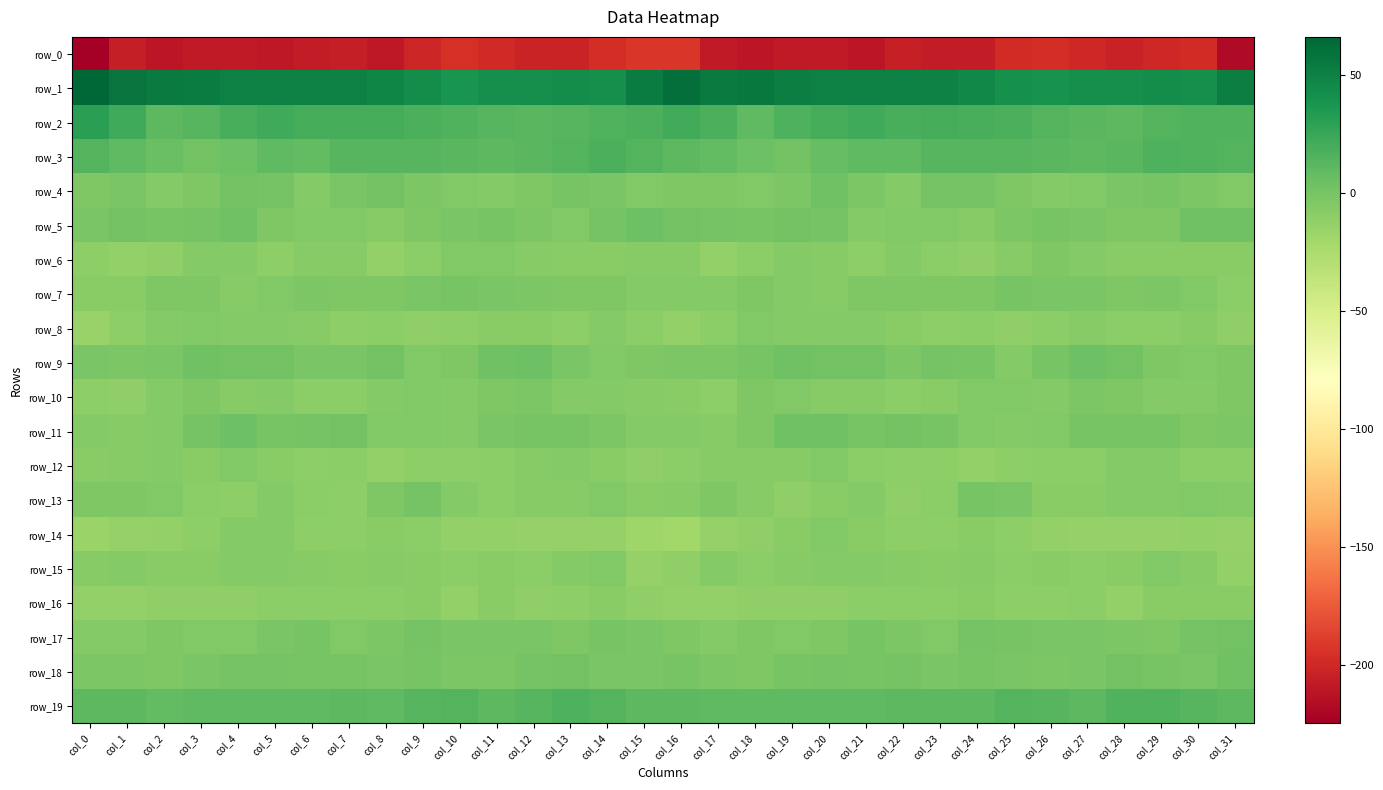

What is the average value of the row_14 series?

-11.8